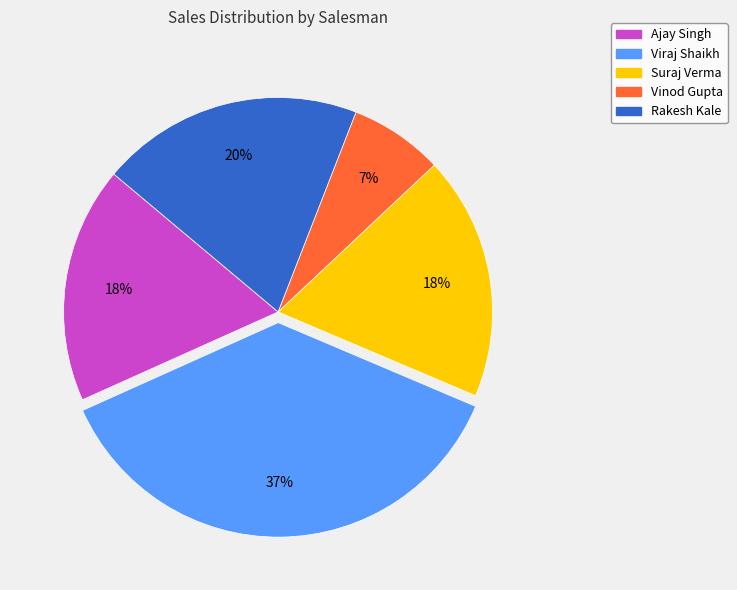

Is it true that Rakesh Kale is 10% of the pie?

False